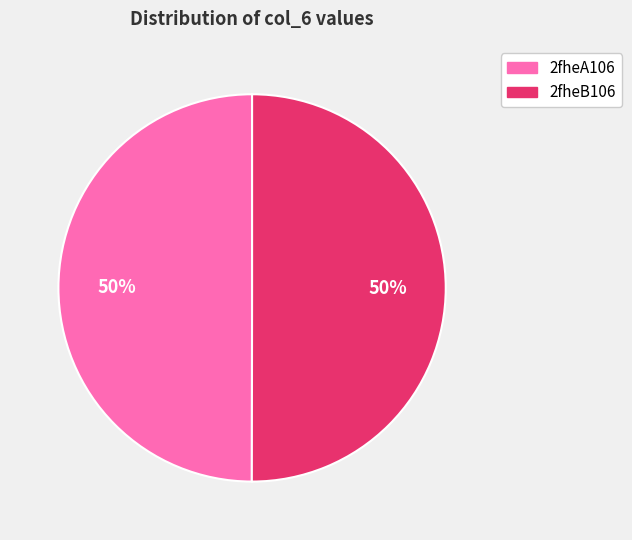

Is it true that 2fheB106 is 50% of the pie?

True